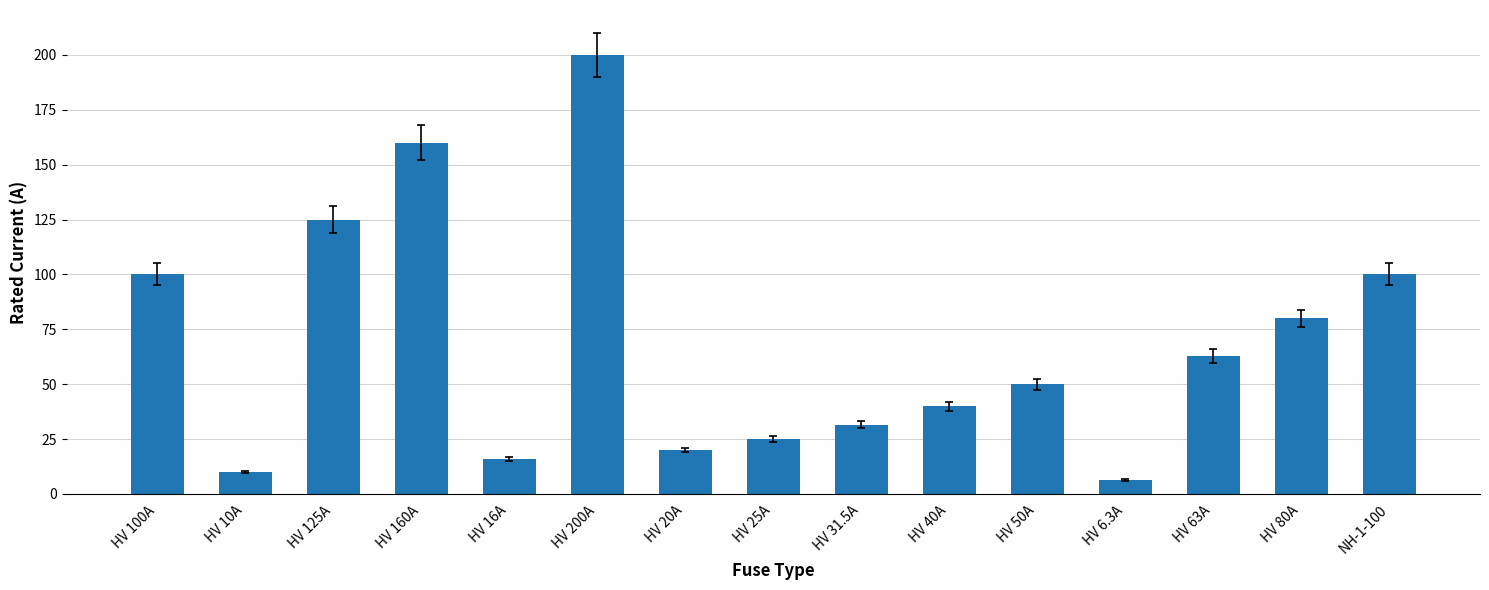

Reading right to left, what are all the values shown in this chart?

NH-1-100=100.0	HV 80A=80.0	HV 63A=63.0	HV 6.3A=6.3	HV 50A=50.0	HV 40A=40.0	HV 31.5A=31.5	HV 25A=25.0	HV 20A=20.0	HV 200A=200.0	HV 16A=16.0	HV 160A=160.0	HV 125A=125.0	HV 10A=10.0	HV 100A=100.0